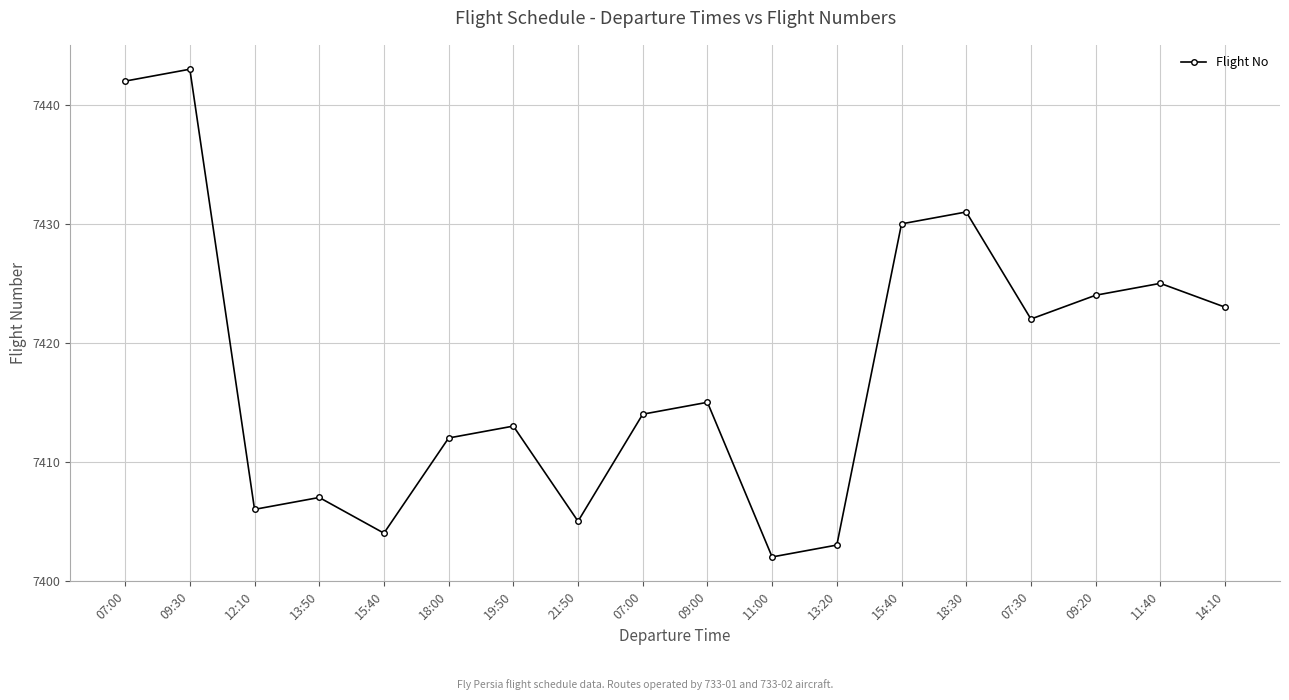

Is this an area chart (filled region under the line)?

No